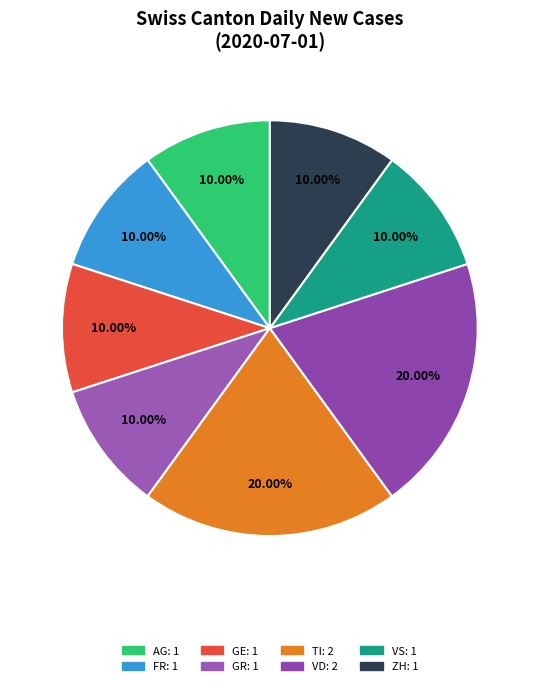

Count the number of slices in the pie.

8